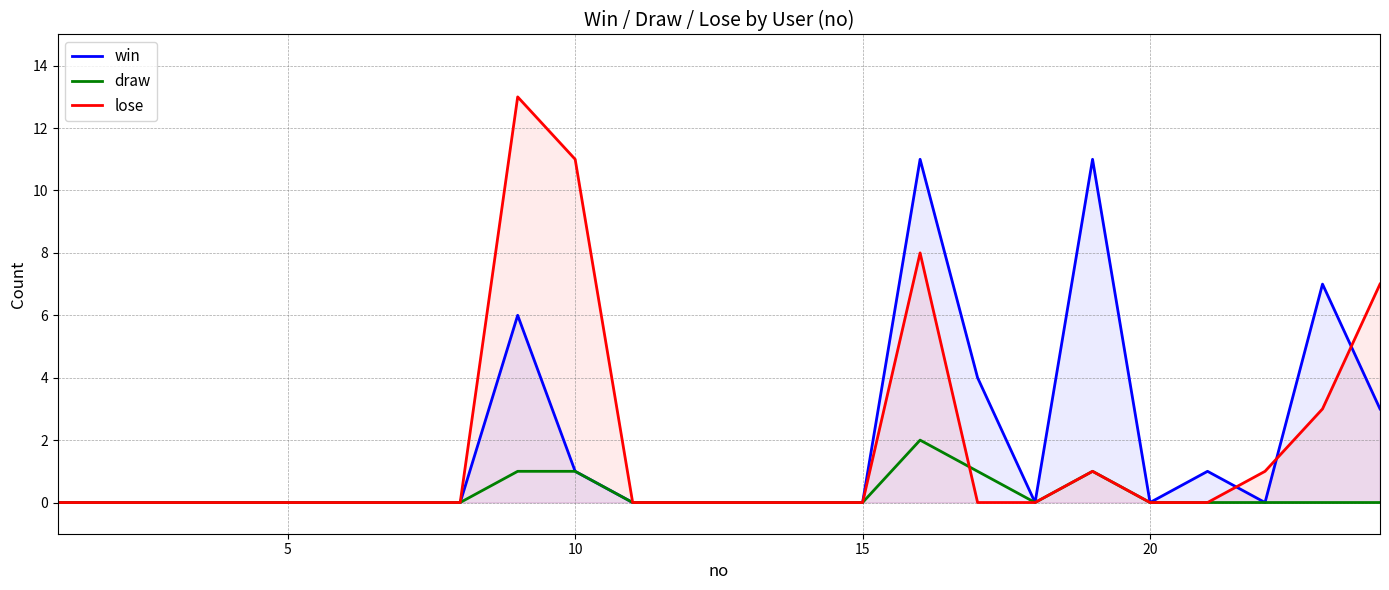

Which series has the largest range (max minus min)?

lose